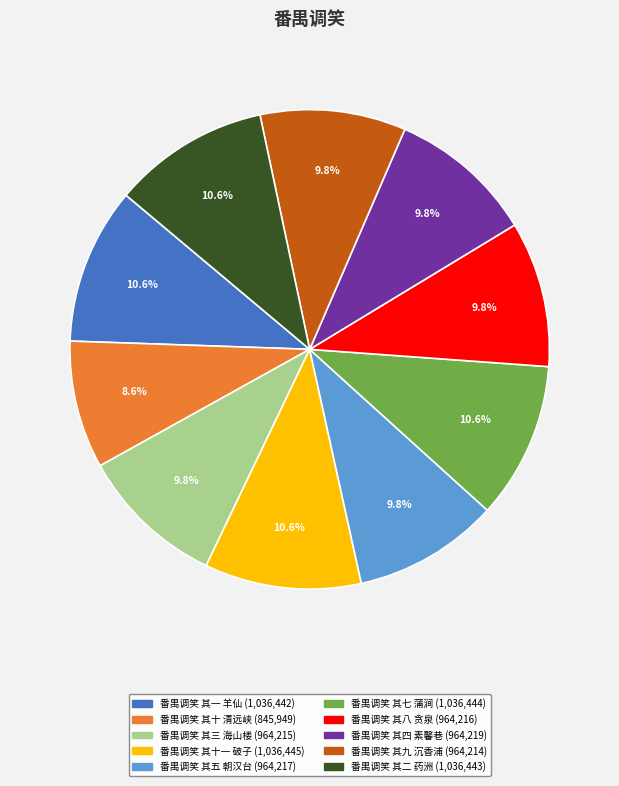

To the nearest percent, what portion does 番禺调笑 其七 蒲涧 represent?

11%